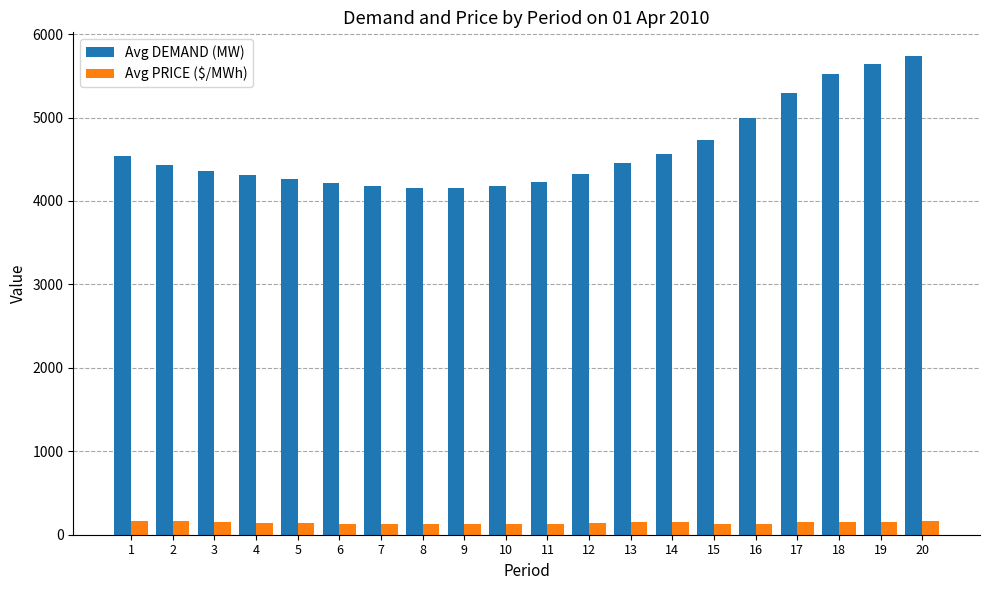

What is the value of the Avg DEMAND (MW) bar at the 1st from the left?

4539.4